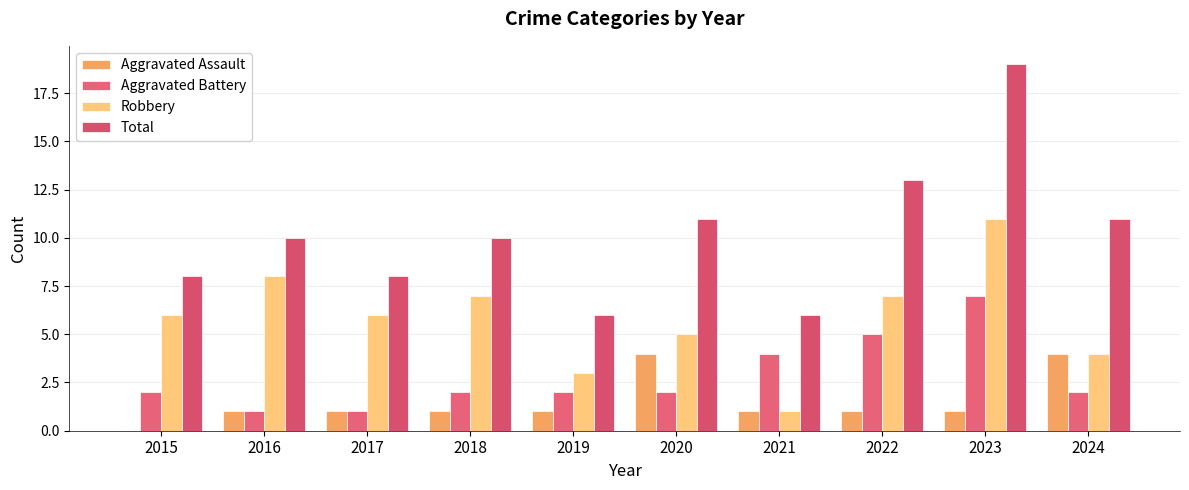

Count the Aggravated Battery values in the range 2 to 4.

6